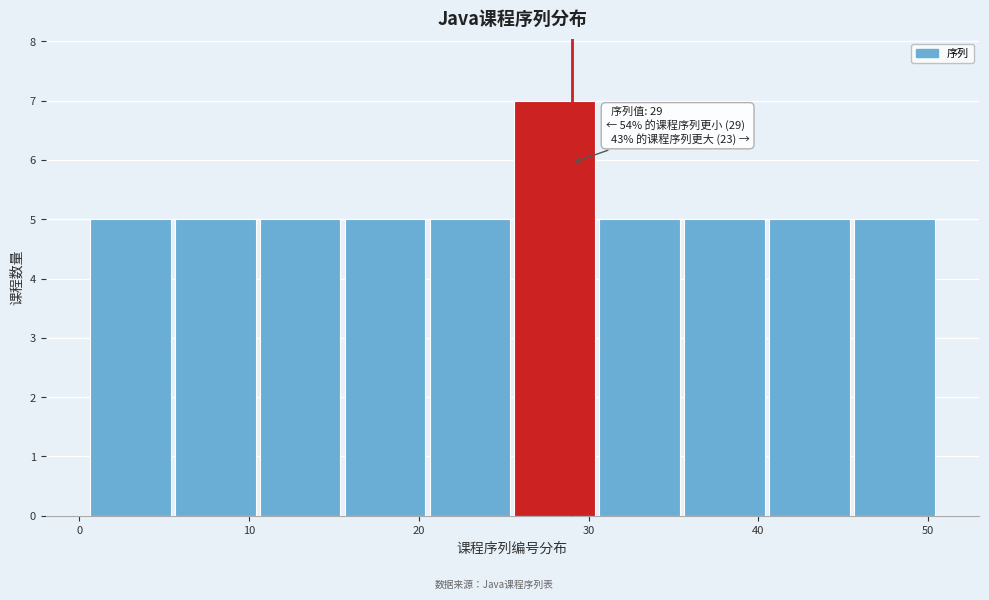

Over which range of the x-axis is the bar tallest?

25.5 to 30.5